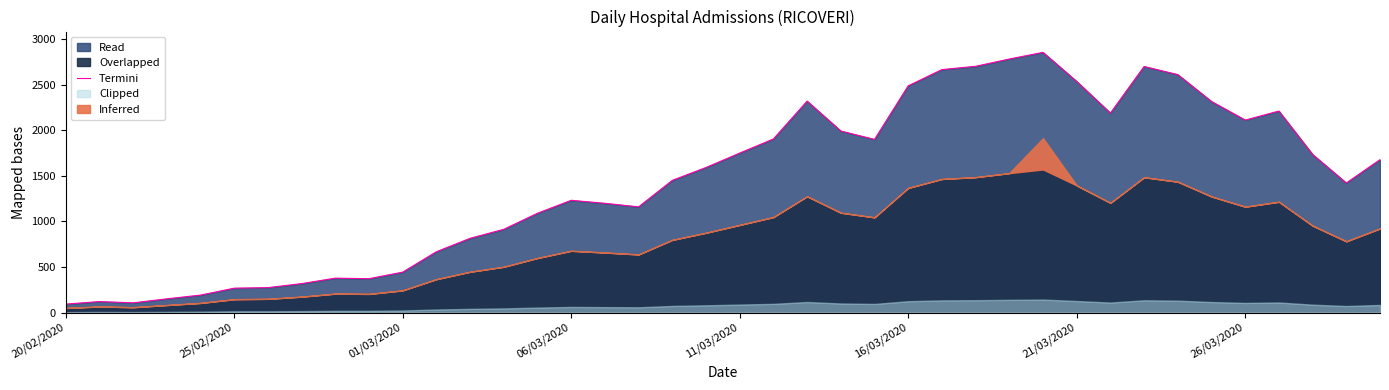

What is the maximum value for Termini?

2854